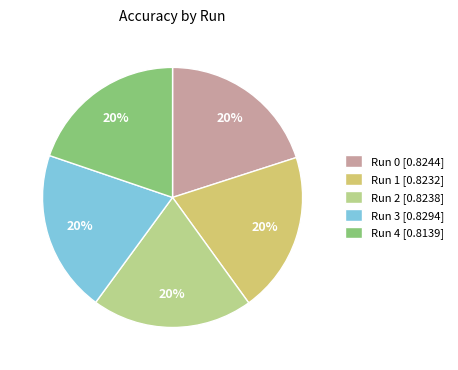

Does any single category account for the majority?

No